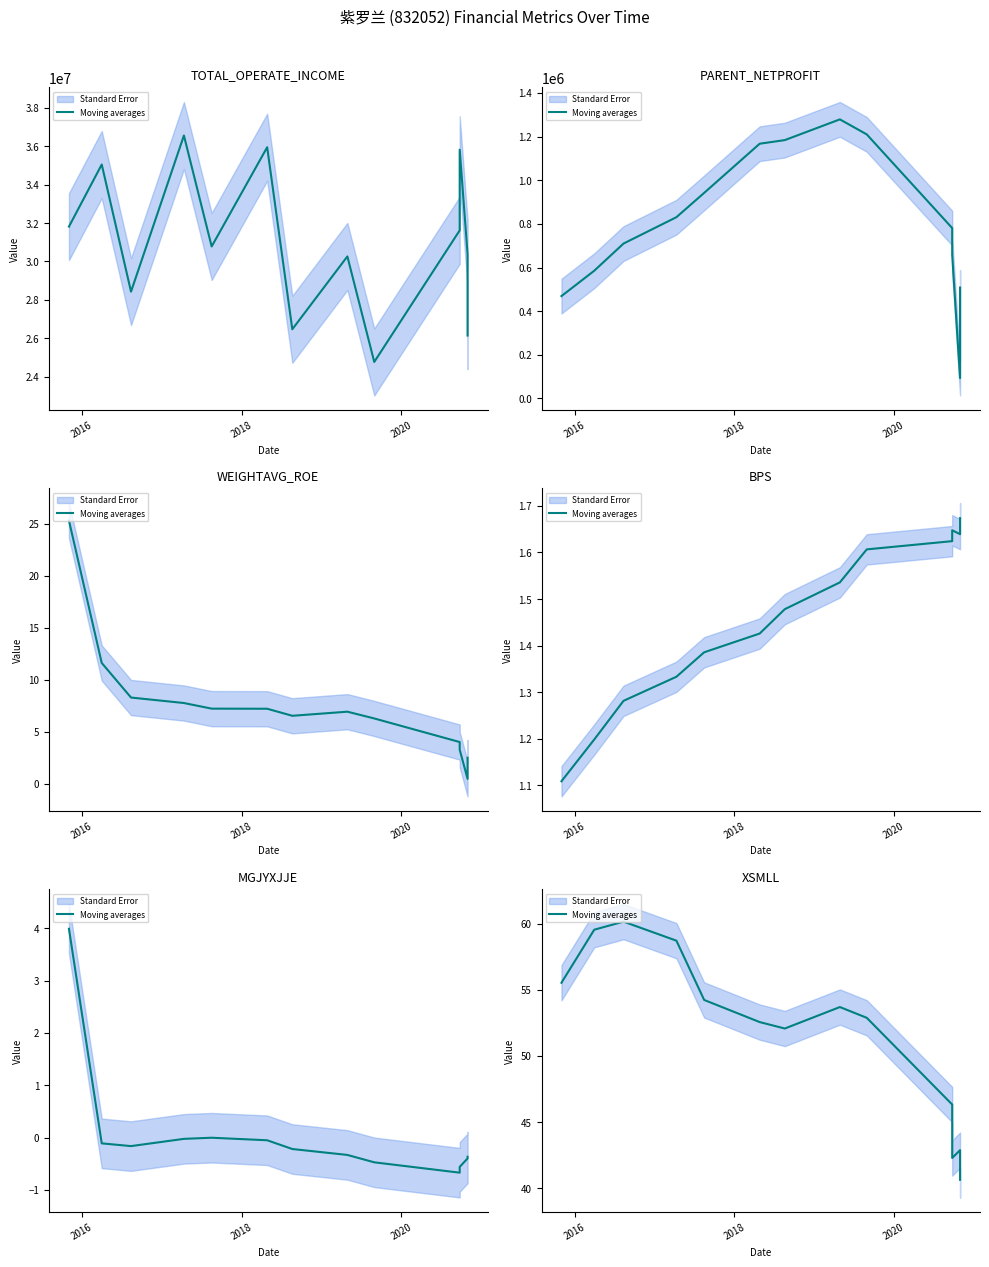

True or false: the data has more than 1 interior local peaks.

True